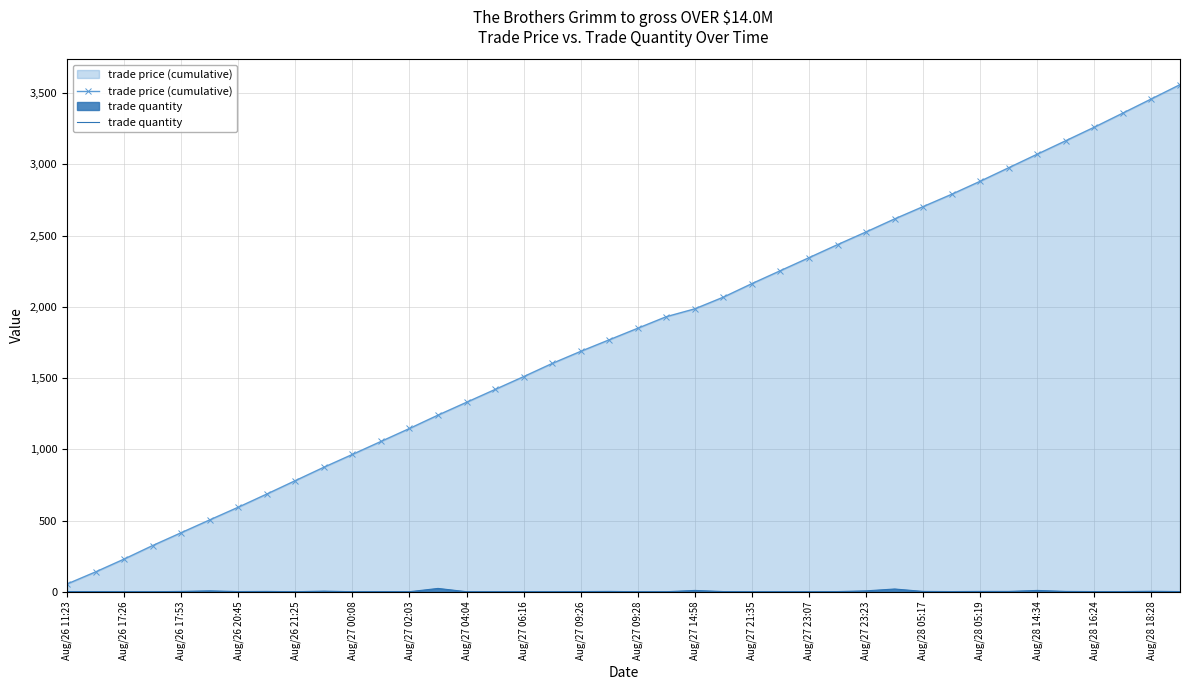

Which series has the widest spread of values?

trade price (cumulative)